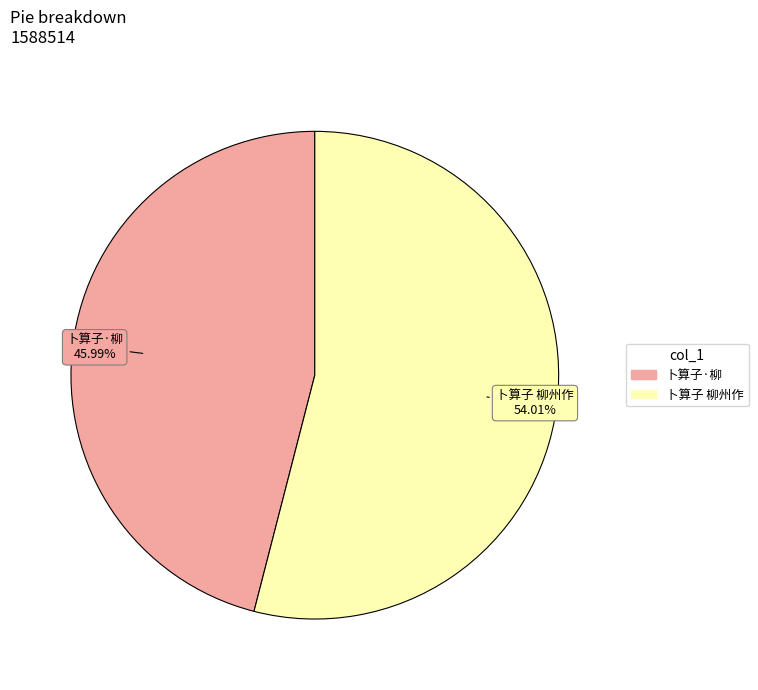

Rank the categories by value from highest to lowest.

卜算子 柳州作, 卜算子·柳